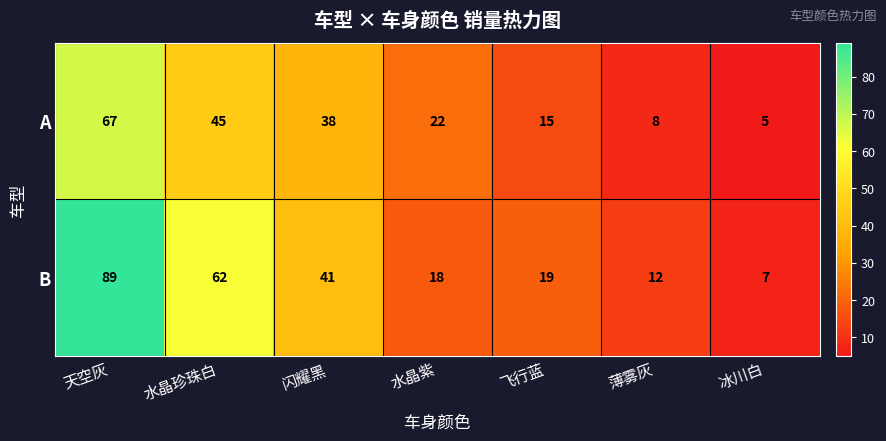

What is the minimum value for A?

5